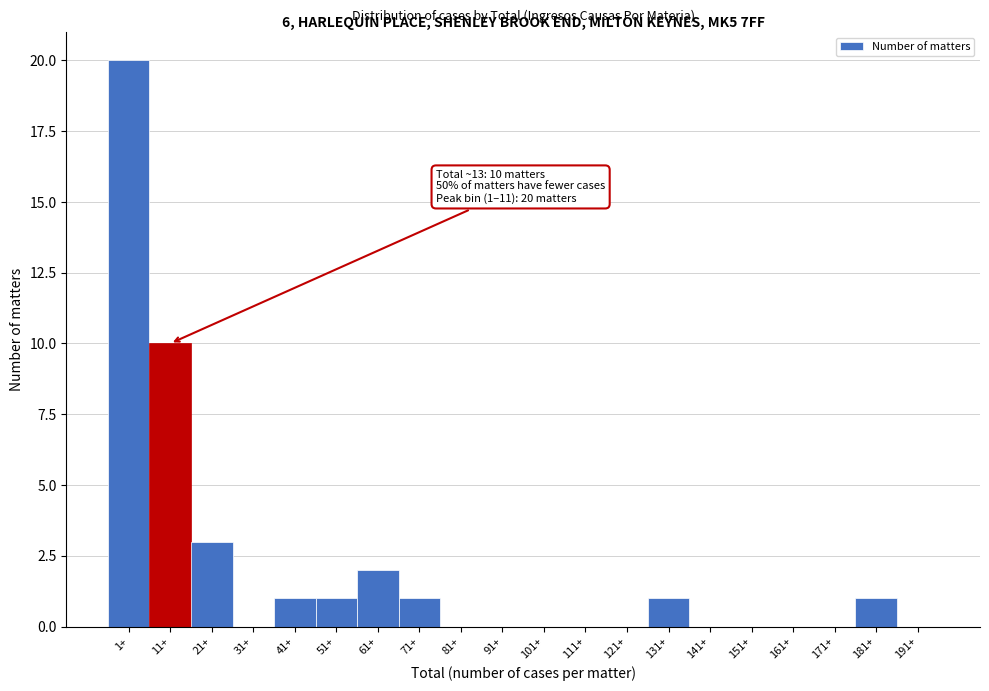

Reading left to right, transcribe all the data shown in this chart.

1+=20	11+=10	21+=3	31+=0	41+=1	51+=1	61+=2	71+=1	81+=0	91+=0	101+=0	111+=0	121+=0	131+=1	141+=0	151+=0	161+=0	171+=0	181+=1	191+=0